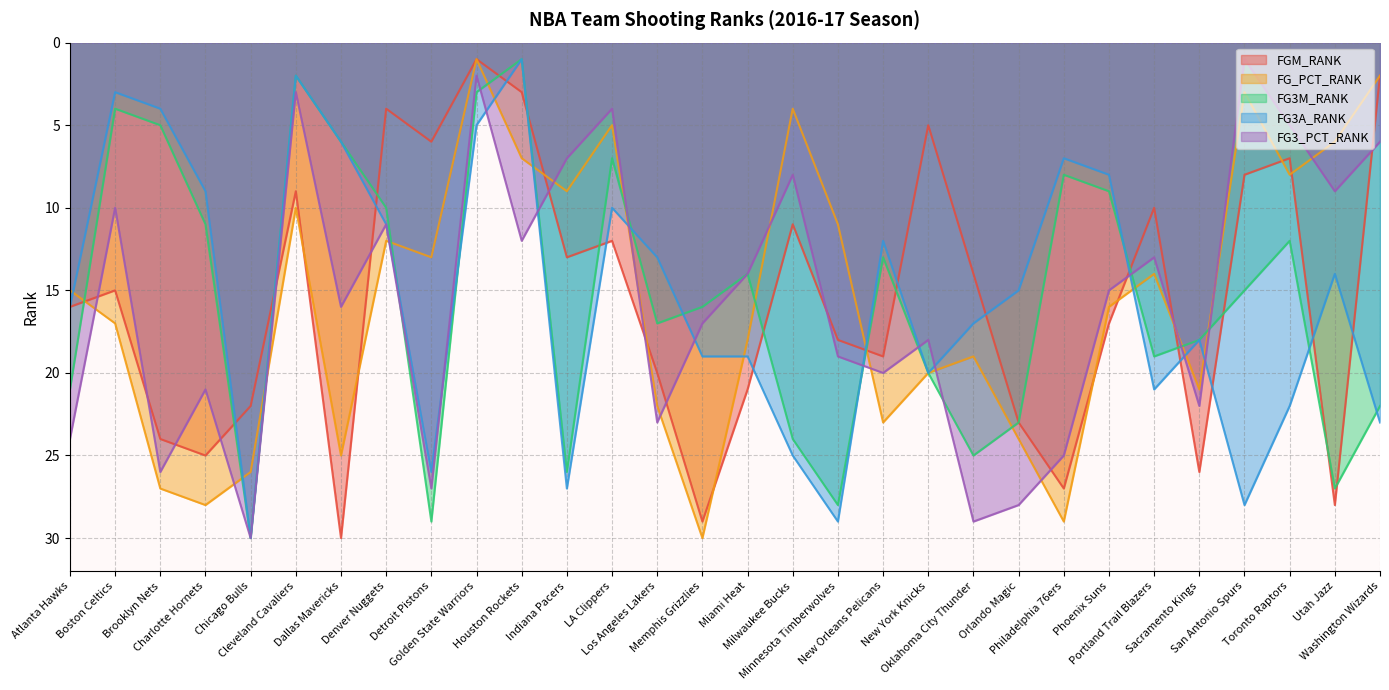

What is the difference between the FG3_PCT_RANK values at Dallas Mavericks and Milwaukee Bucks?

8